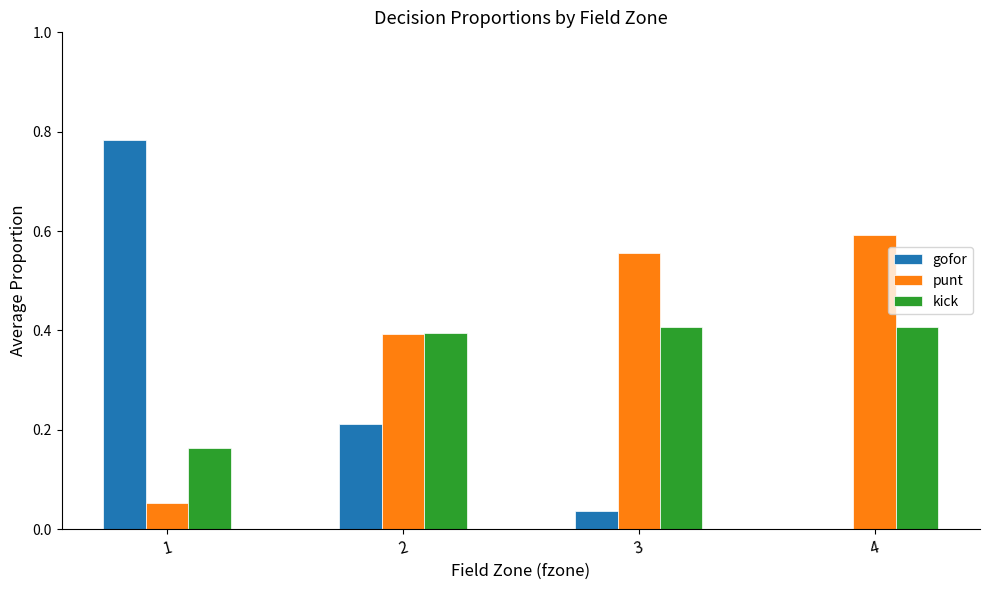

Between 1 and 2, which series saw the biggest shift?

gofor